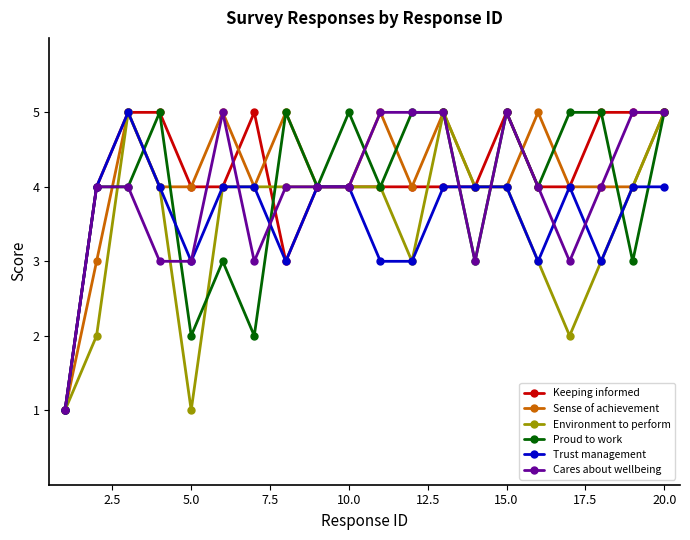

What is the greatest value displayed?

5